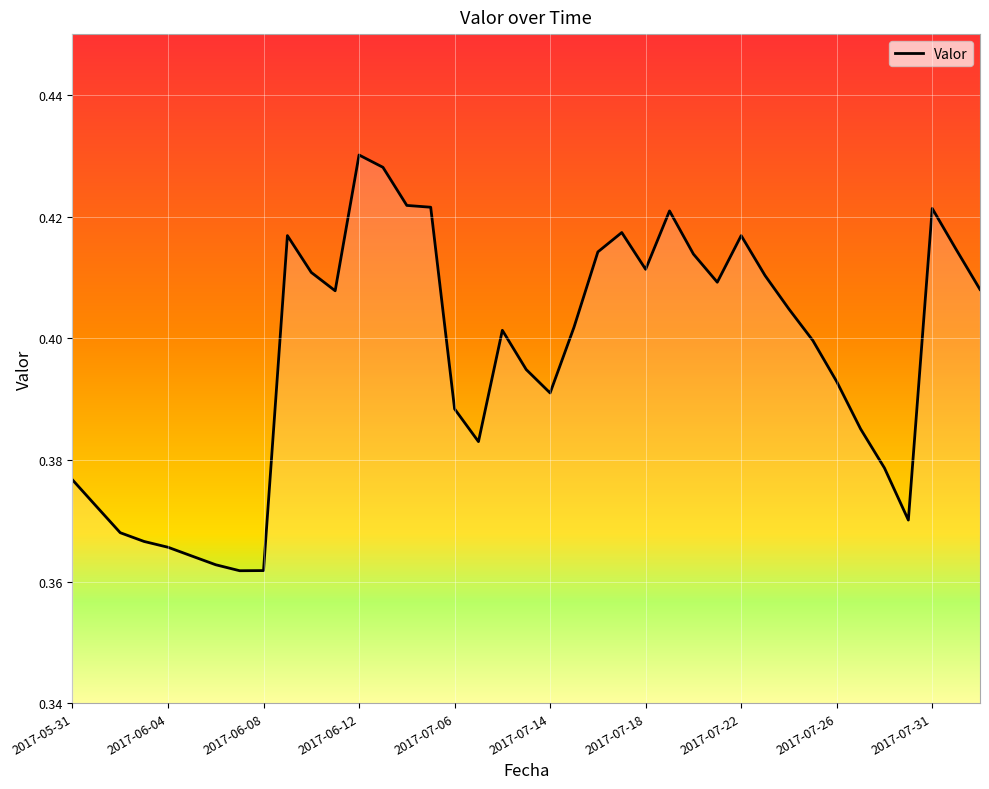

How many lines are shown in the chart?

1